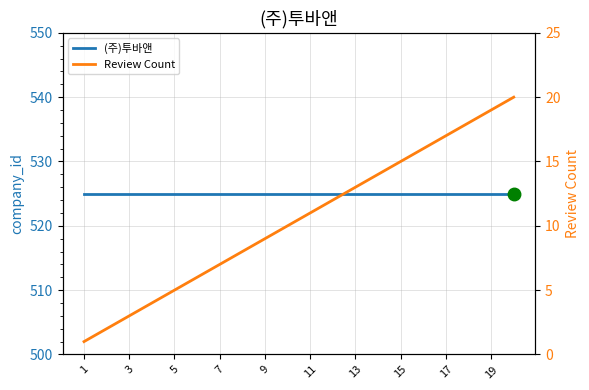

The value of Review Count at 11 is 17. True or false?

False